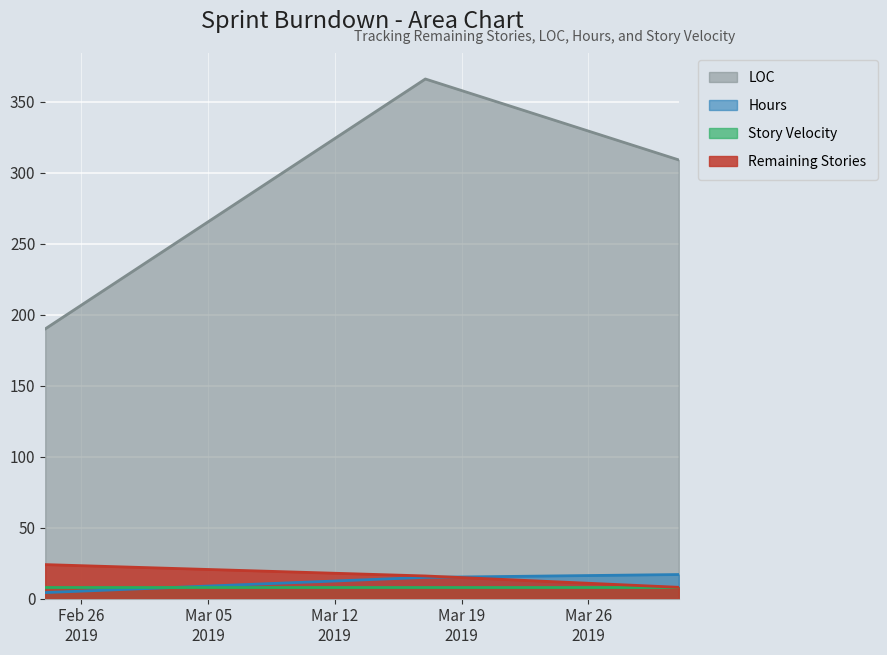

Which series has the widest spread of values?

LOC